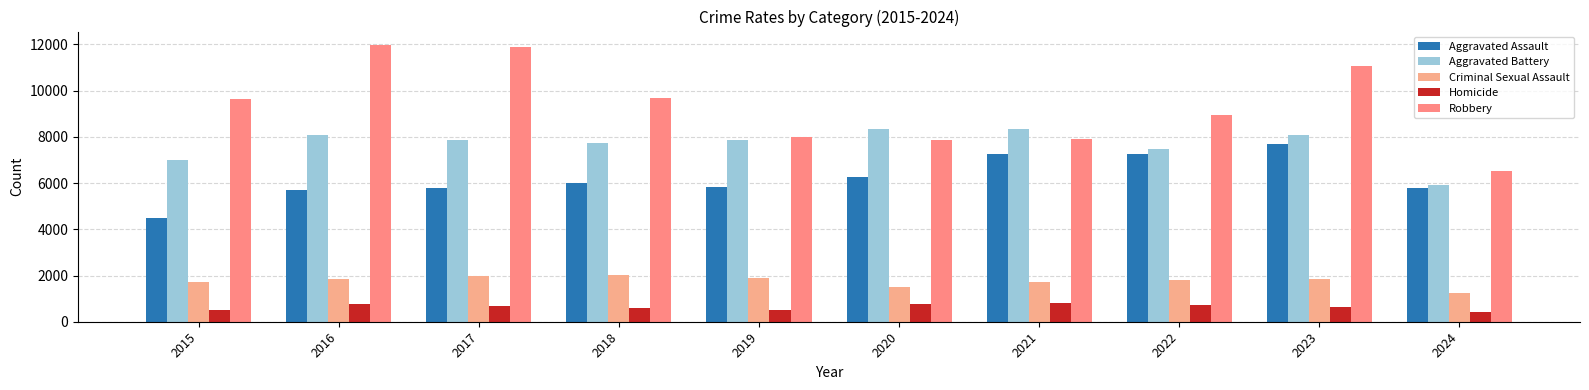

What is the difference between the maximum and second lowest values in the Robbery series?

4105